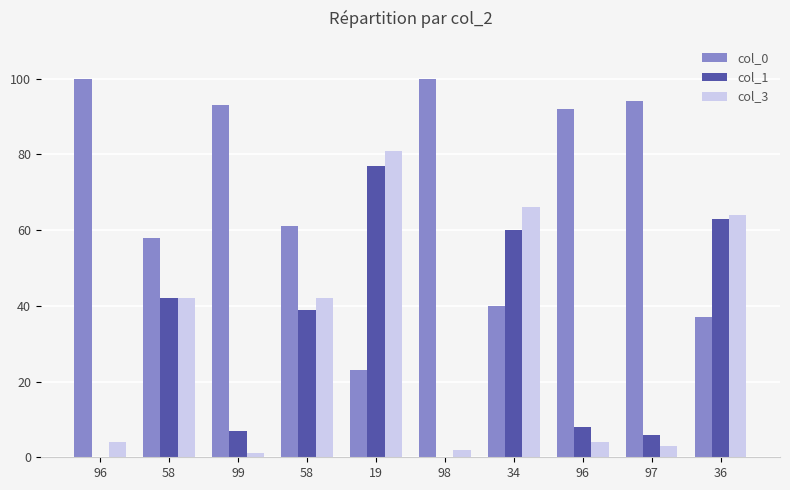

How many groups of bars are there?

10